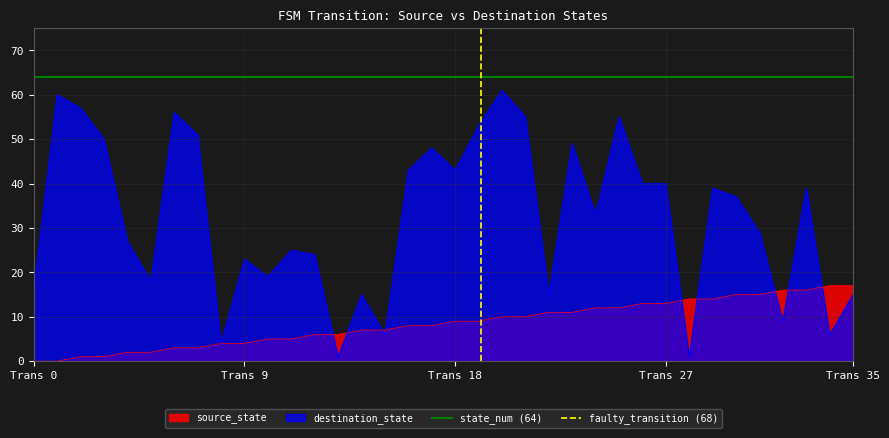

Is it true that destination_state equals 15 at Trans 35?

True